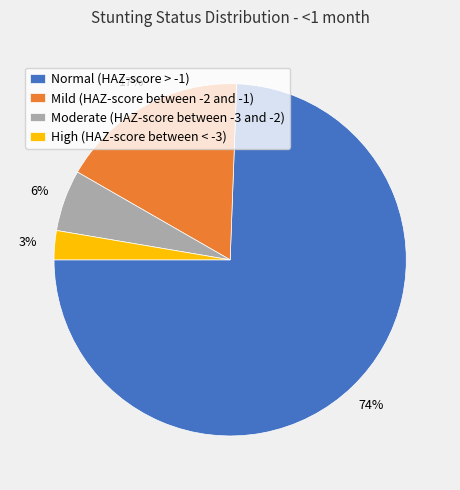

Which slice is the smallest?

High (HAZ-score between < -3)